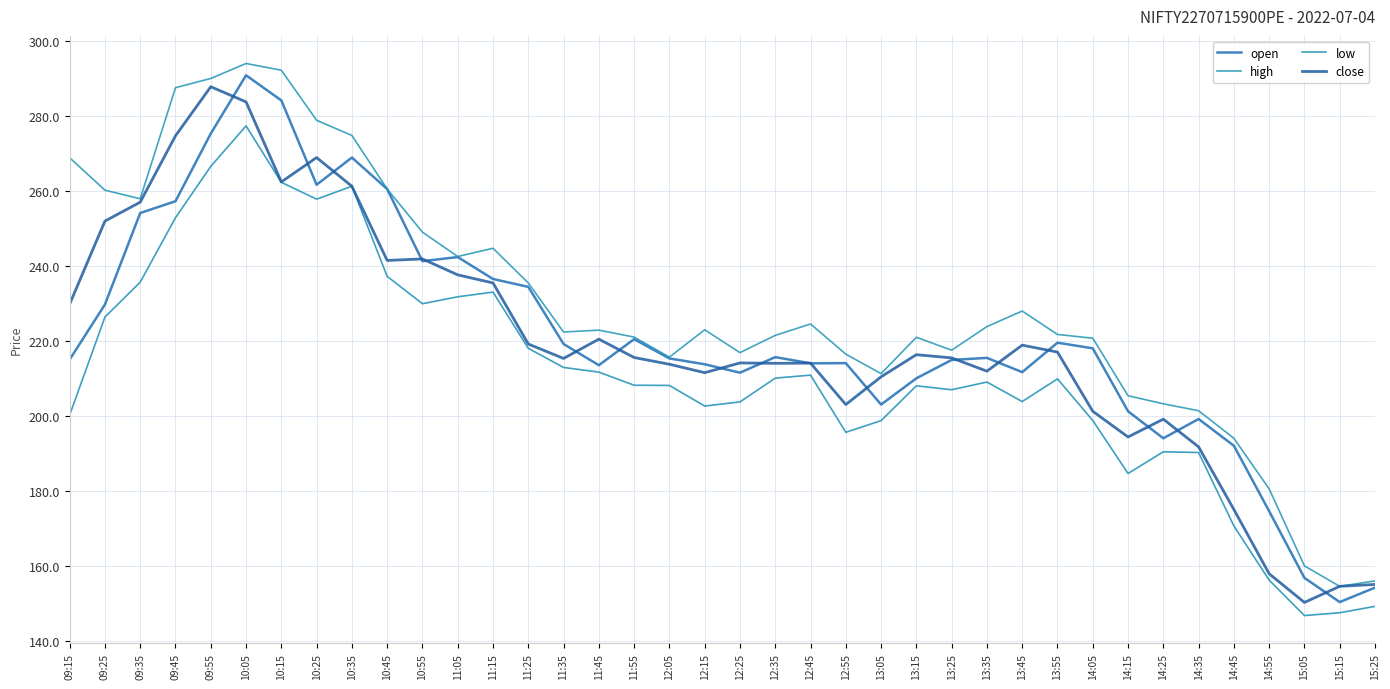

How many lines are shown in the chart?

4